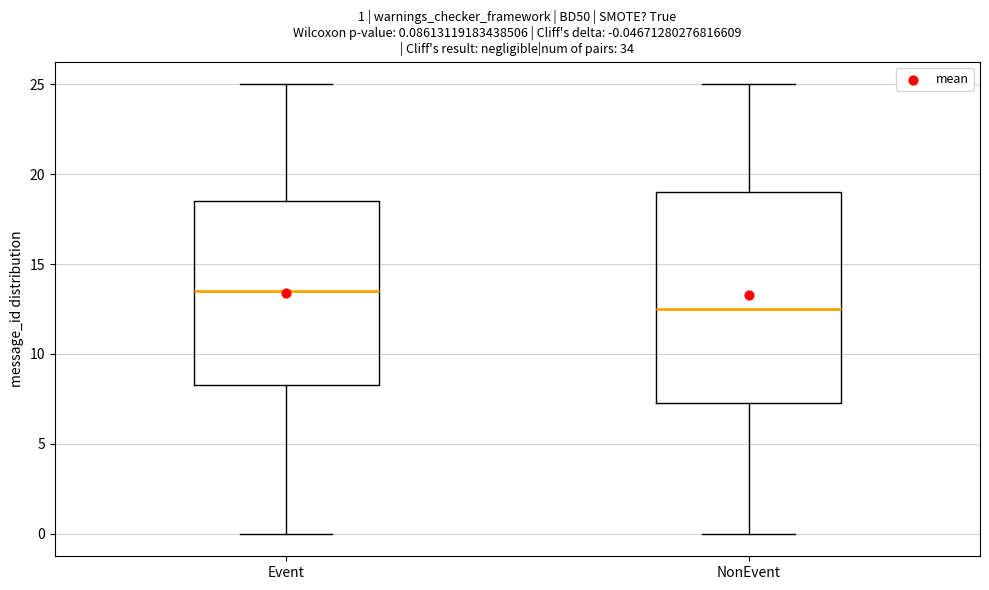

Comparing the boxes themselves (not the whiskers), which one is the tallest?

NonEvent